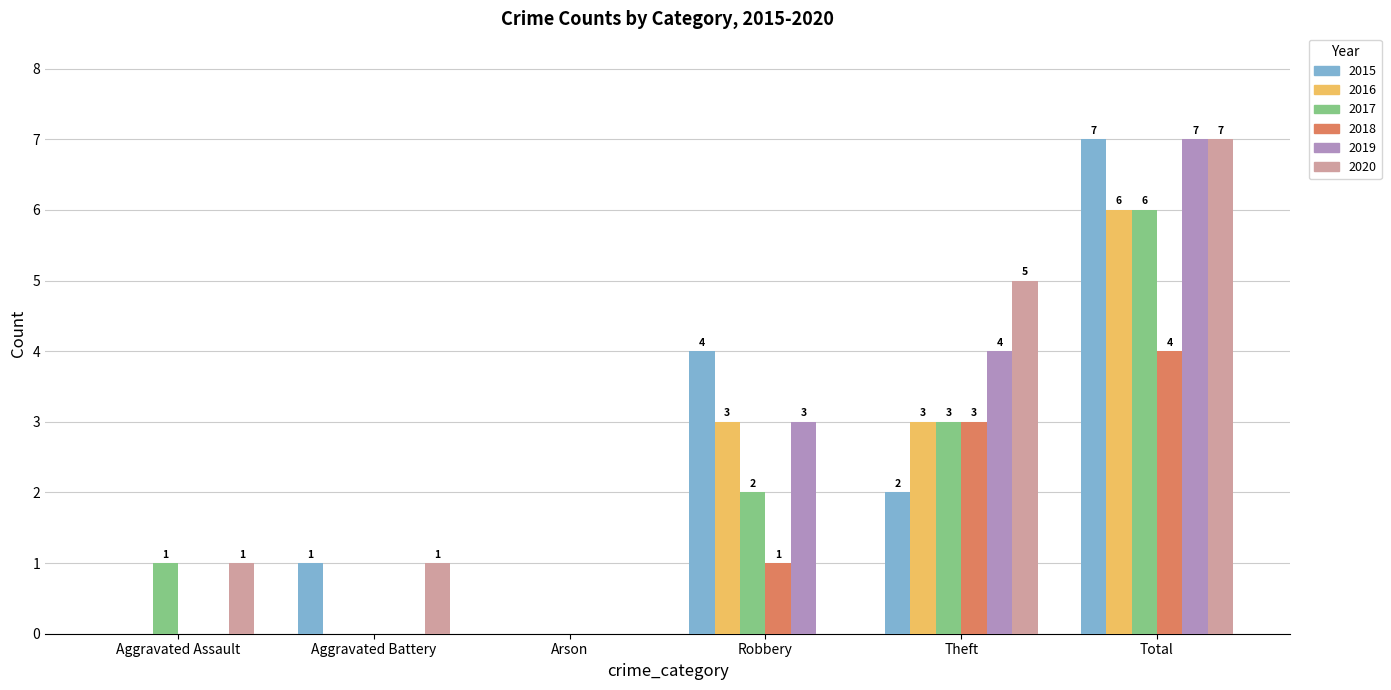

Where is 2019 nearest to the value 3?

Robbery